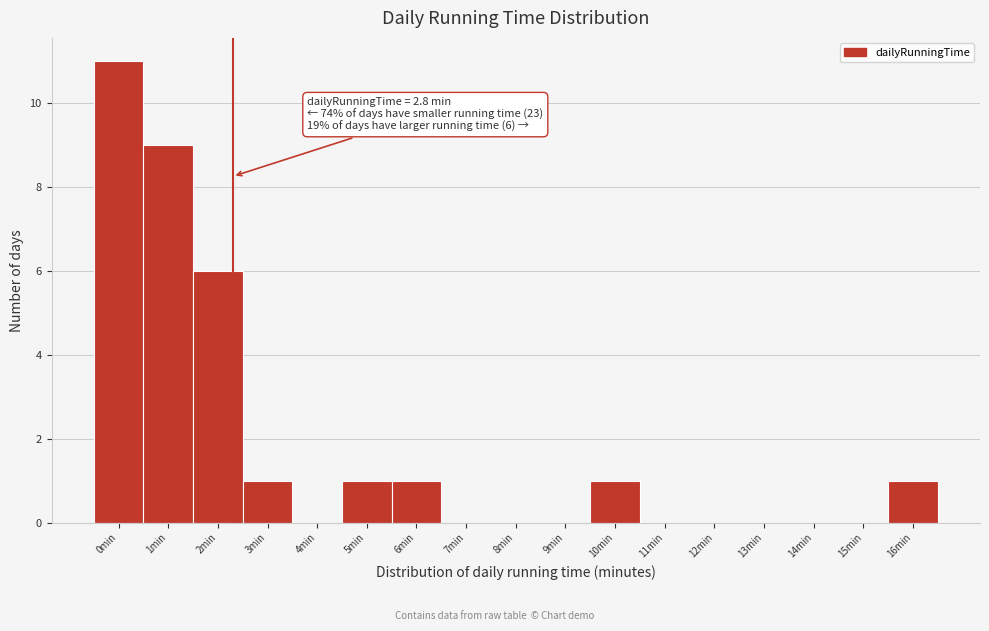

Reading right to left, transcribe all the data shown in this chart.

16min=1	15min=0	14min=0	13min=0	12min=0	11min=0	10min=1	9min=0	8min=0	7min=0	6min=1	5min=1	4min=0	3min=1	2min=6	1min=9	0min=11